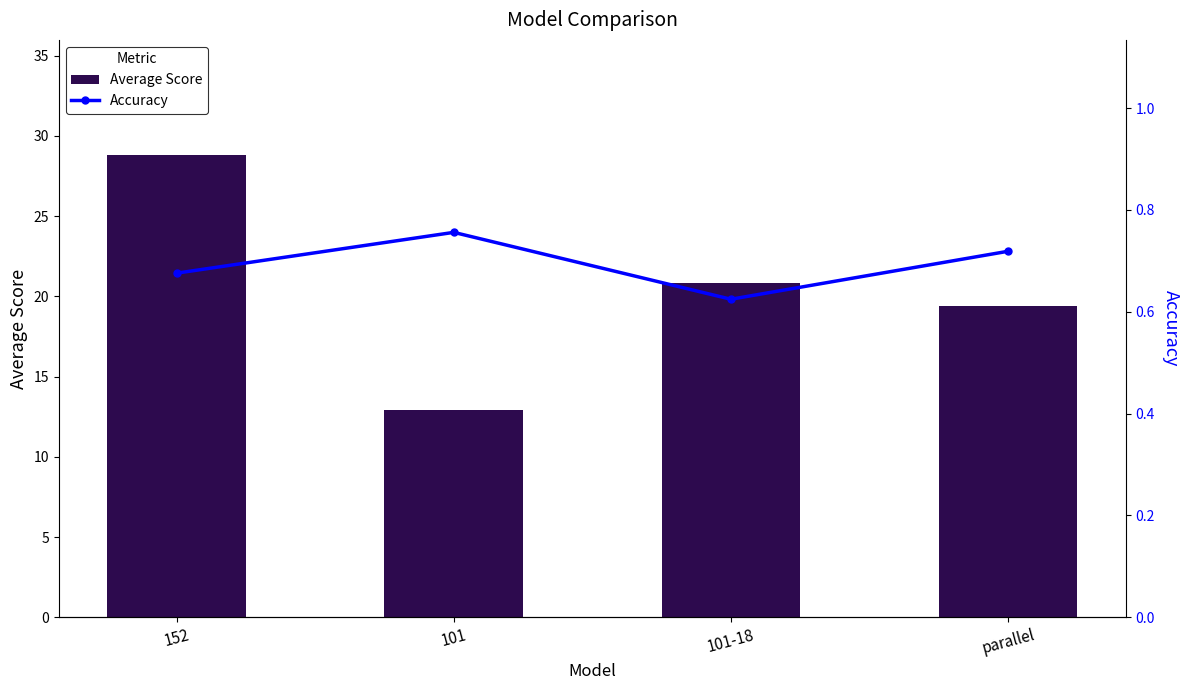

The Average Score series shows 20.9 at 101-18. True or false?

True